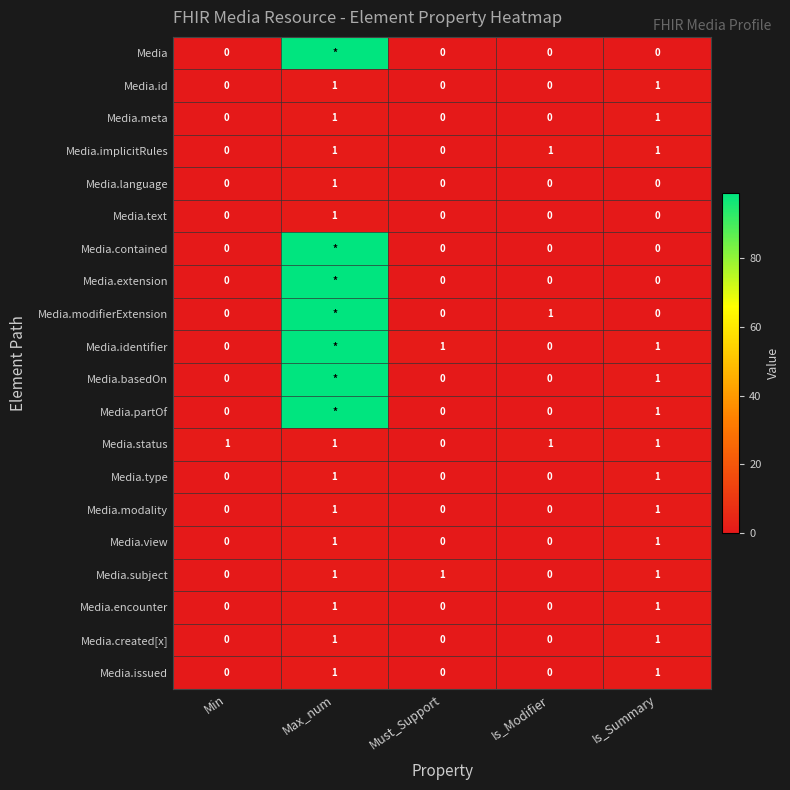

True or false: Media.id has a value of -1 at Min.

False